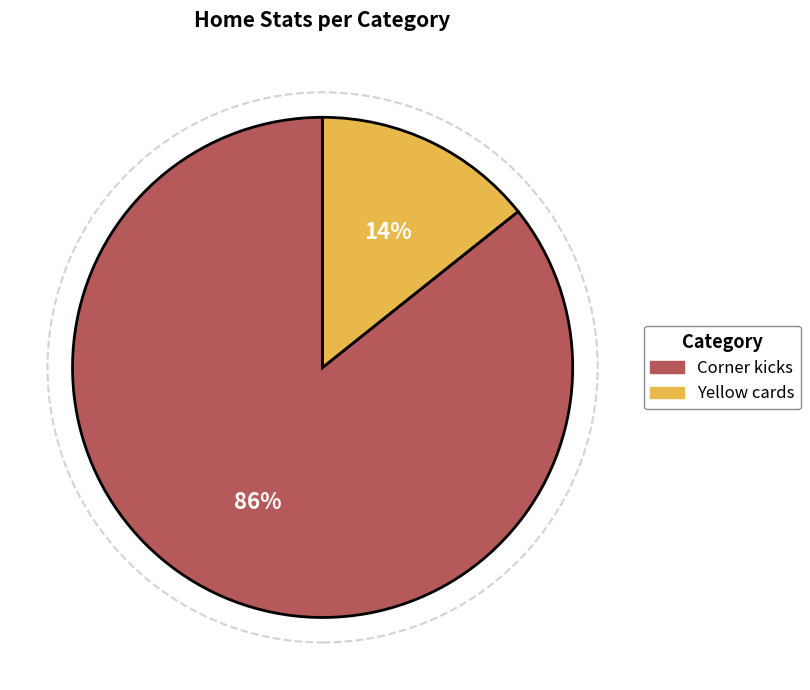

Between Yellow cards and Corner kicks, which is larger?

Corner kicks